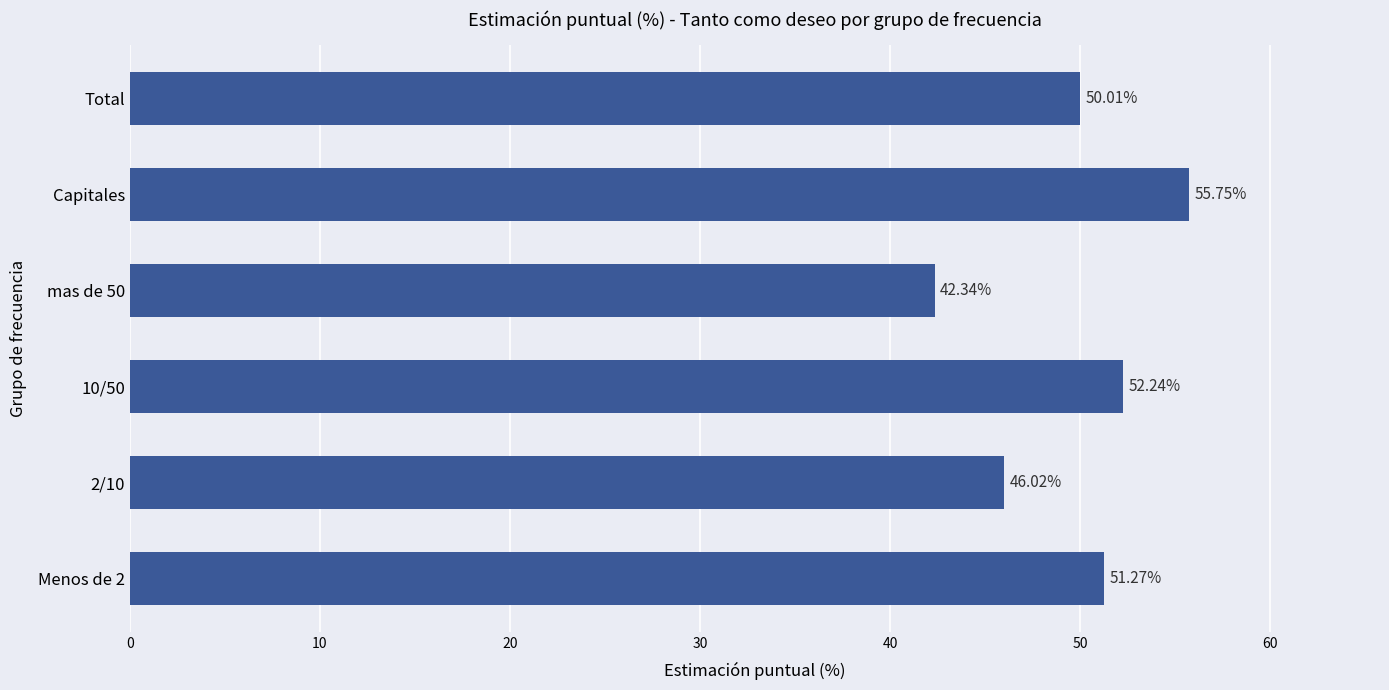

Does the chart contain stacked bars?

No